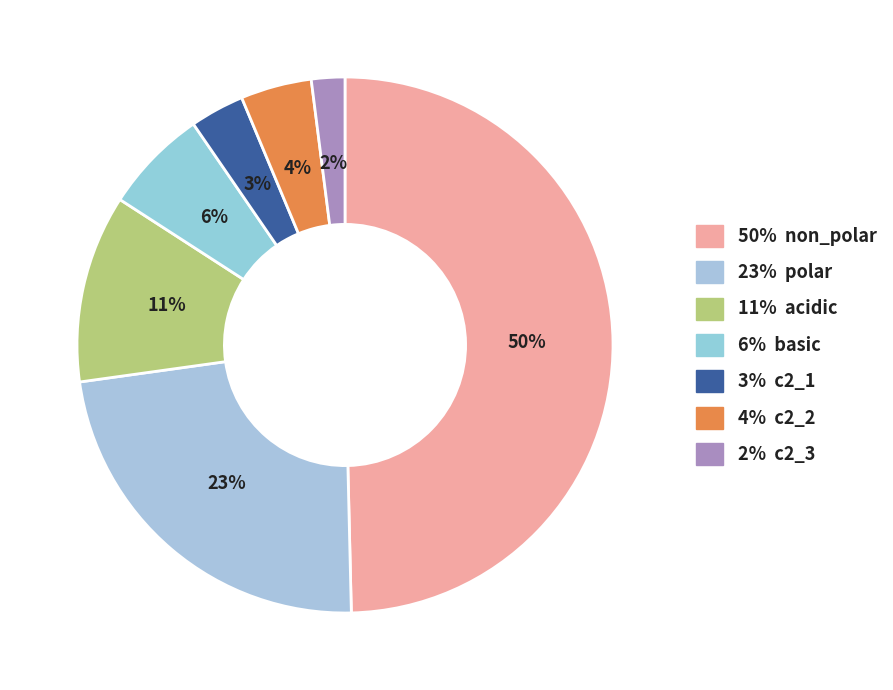

How many slices are in this pie chart?

7